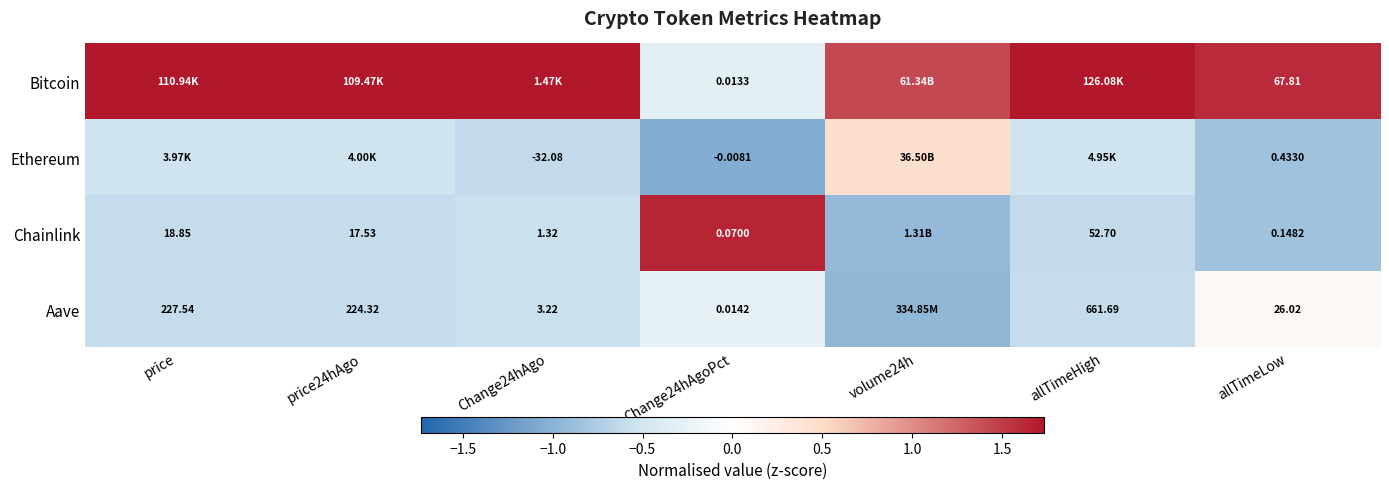

Which label corresponds to the smallest value in the chart?

Change24hAgoPct